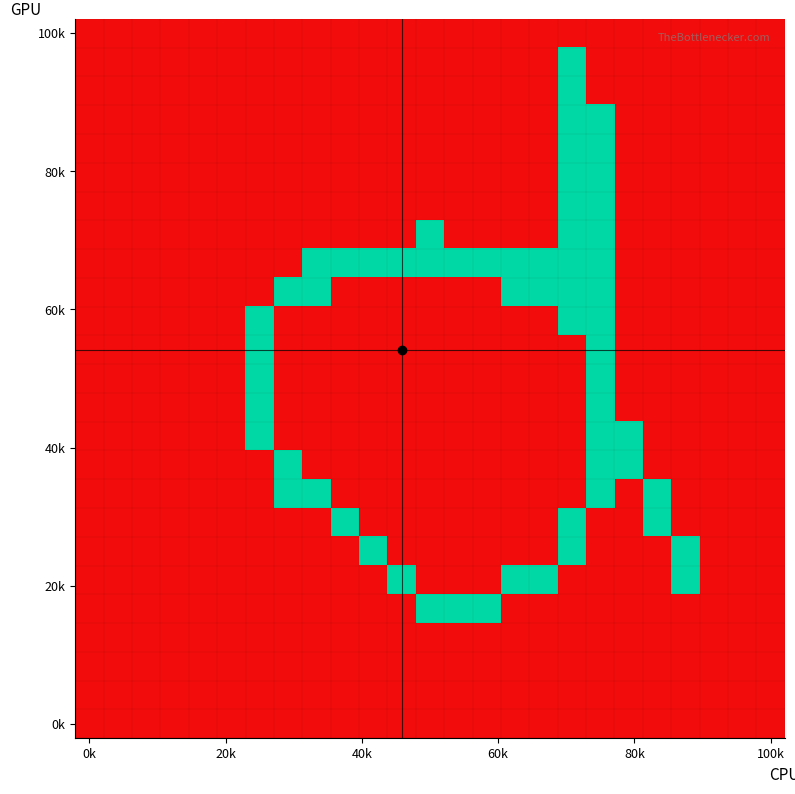

How many data points does each series have?

25